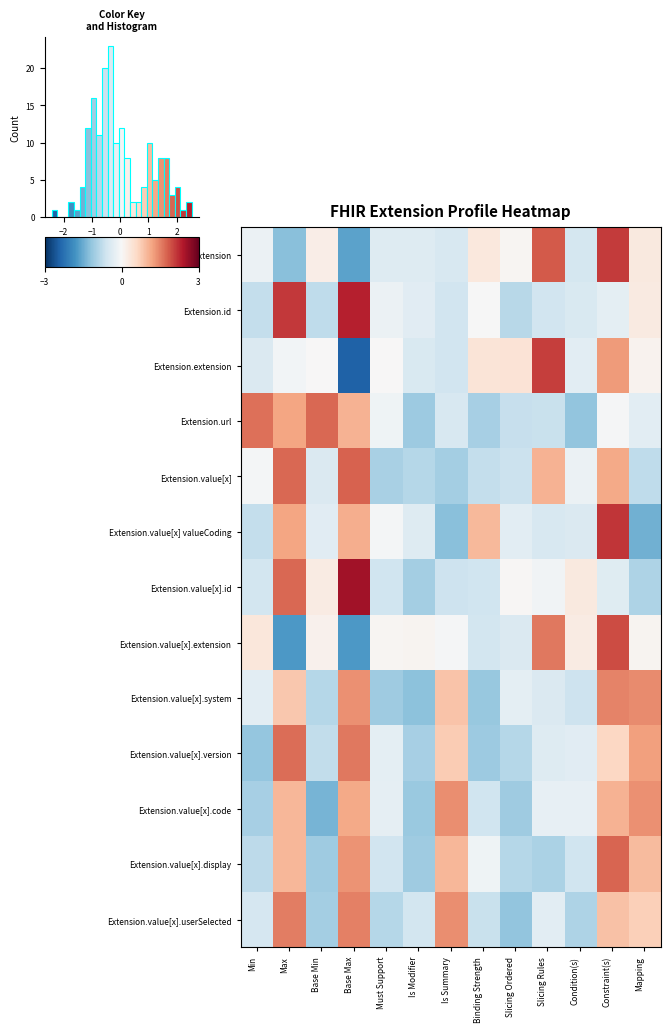

Is it true that Extension.id equals 2.1 at Max?

True